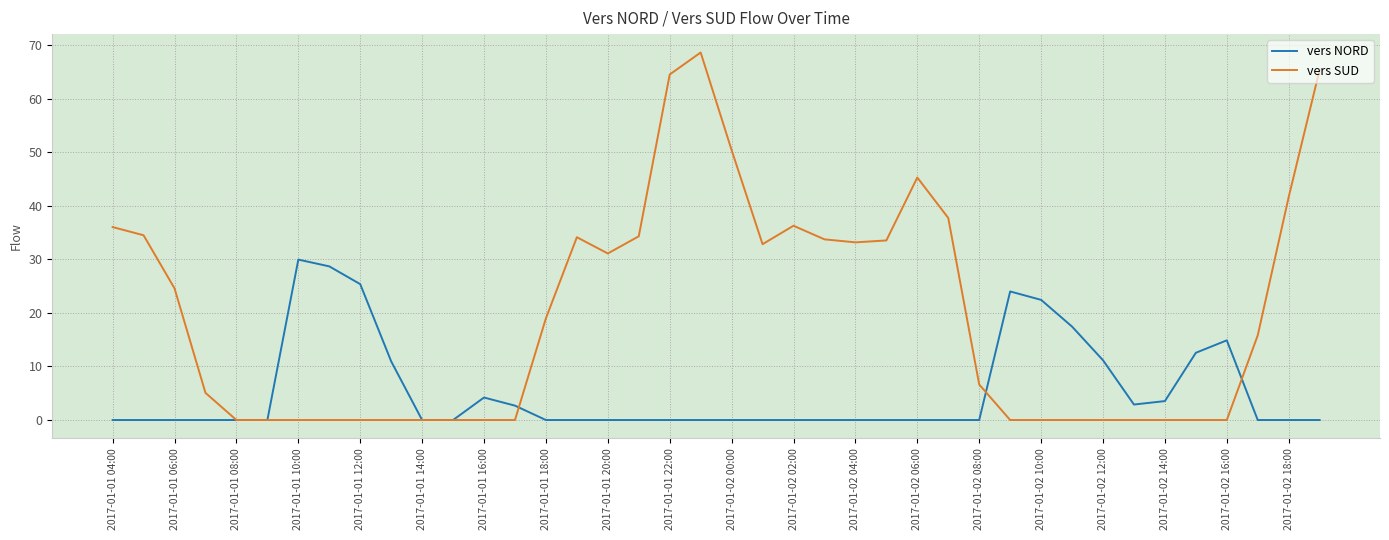

Rank the series by their maximum value, from highest to lowest.

vers SUD, vers NORD